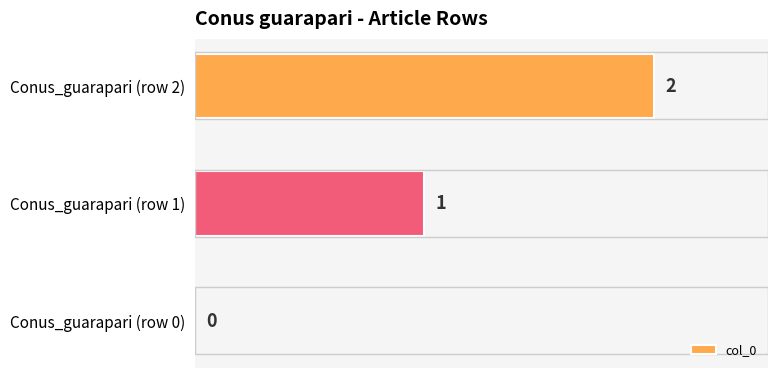

The value at Conus_guarapari (row 2) is 2. True or false?

True